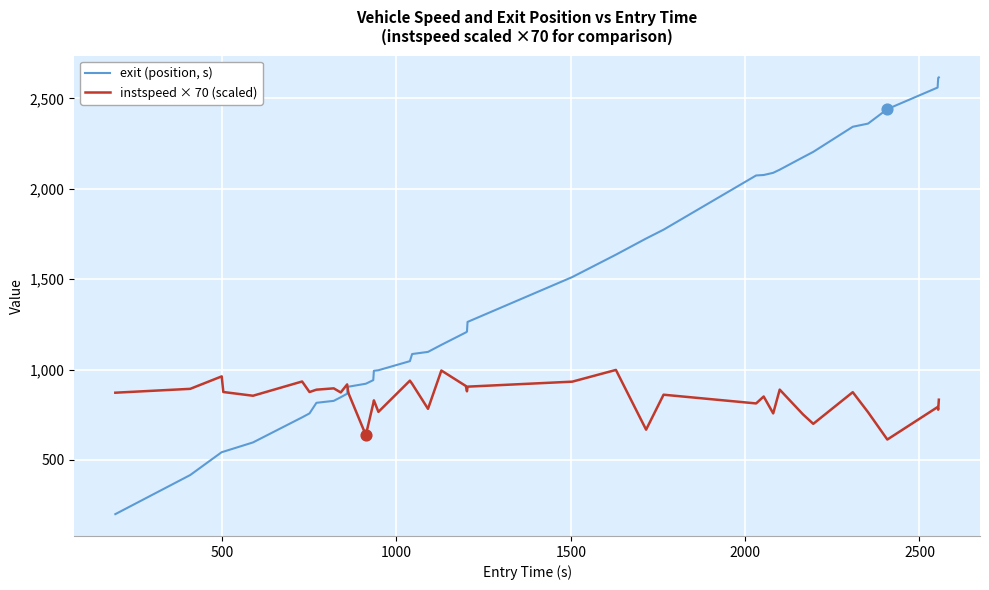

List the series in order of their overall mean, lowest first.

instspeed × 70 (scaled), exit (position, s)